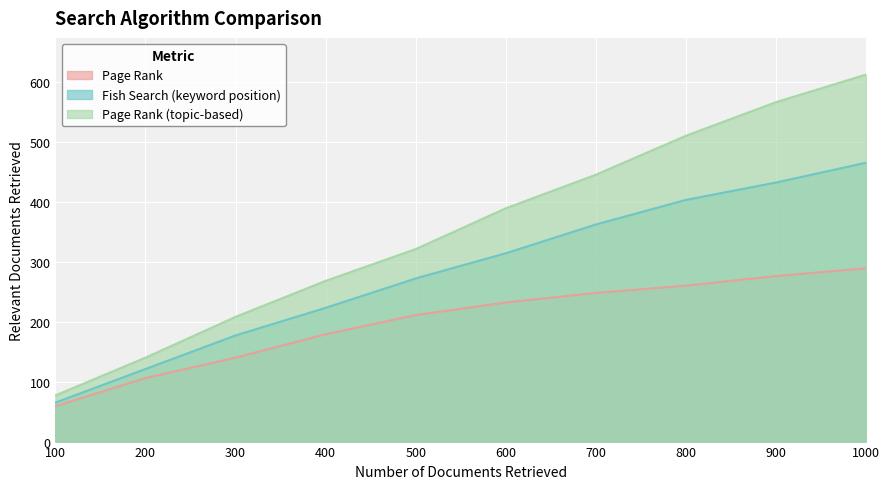

Which series has the largest total across all categories?

Page Rank (topic-based)